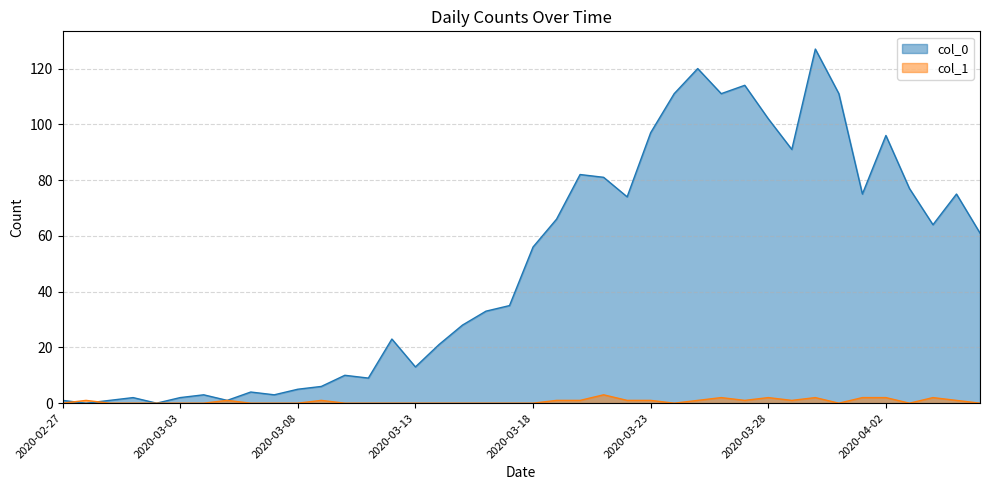

Reading right to left, extract all data points from this chart.

col_0: 2020-04-06=61	2020-04-05=75	2020-04-04=64	2020-04-03=77	2020-04-02=96	2020-04-01=75	2020-03-31=111	2020-03-30=127	2020-03-29=91	2020-03-28=102	2020-03-27=114	2020-03-26=111	2020-03-25=120	2020-03-24=111	2020-03-23=97	2020-03-22=74	2020-03-21=81	2020-03-20=82	2020-03-19=66	2020-03-18=56	2020-03-17=35	2020-03-16=33	2020-03-15=28	2020-03-14=21	2020-03-13=13	2020-03-12=23	2020-03-11=9	2020-03-10=10	2020-03-09=6	2020-03-08=5	2020-03-07=3	2020-03-06=4	2020-03-05=1	2020-03-04=3	2020-03-03=2	2020-03-02=0	2020-03-01=2	2020-02-29=1	2020-02-28=0	2020-02-27=1
col_1: 2020-04-06=0	2020-04-05=1	2020-04-04=2	2020-04-03=0	2020-04-02=2	2020-04-01=2	2020-03-31=0	2020-03-30=2	2020-03-29=1	2020-03-28=2	2020-03-27=1	2020-03-26=2	2020-03-25=1	2020-03-24=0	2020-03-23=1	2020-03-22=1	2020-03-21=3	2020-03-20=1	2020-03-19=1	2020-03-18=0	2020-03-17=0	2020-03-16=0	2020-03-15=0	2020-03-14=0	2020-03-13=0	2020-03-12=0	2020-03-11=0	2020-03-10=0	2020-03-09=1	2020-03-08=0	2020-03-07=0	2020-03-06=0	2020-03-05=1	2020-03-04=0	2020-03-03=0	2020-03-02=0	2020-03-01=0	2020-02-29=0	2020-02-28=1	2020-02-27=0